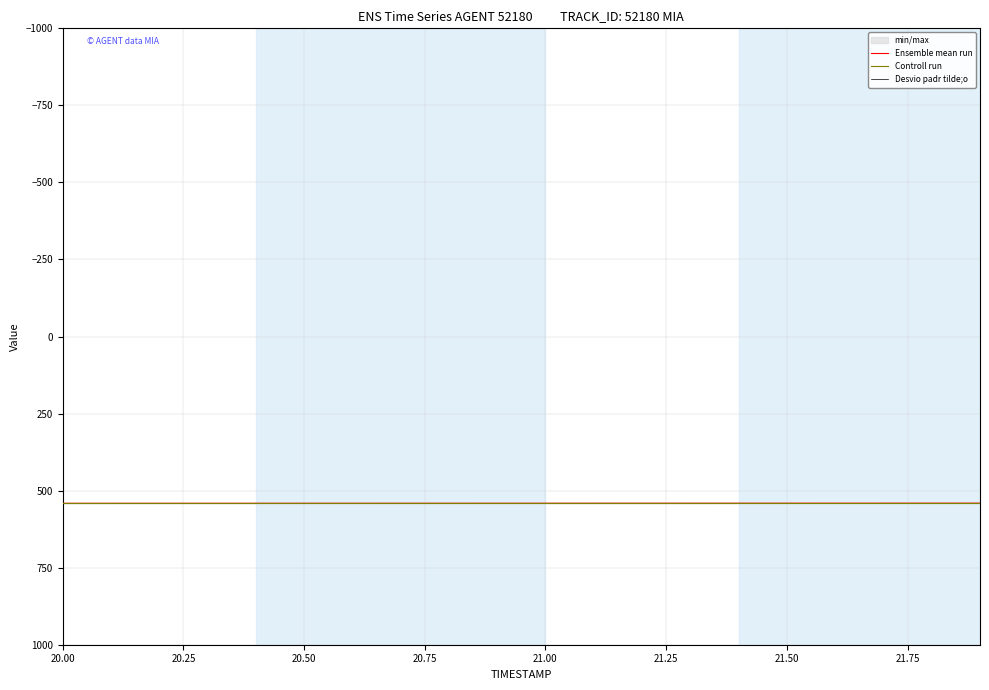

How many lines are shown in the chart?

3